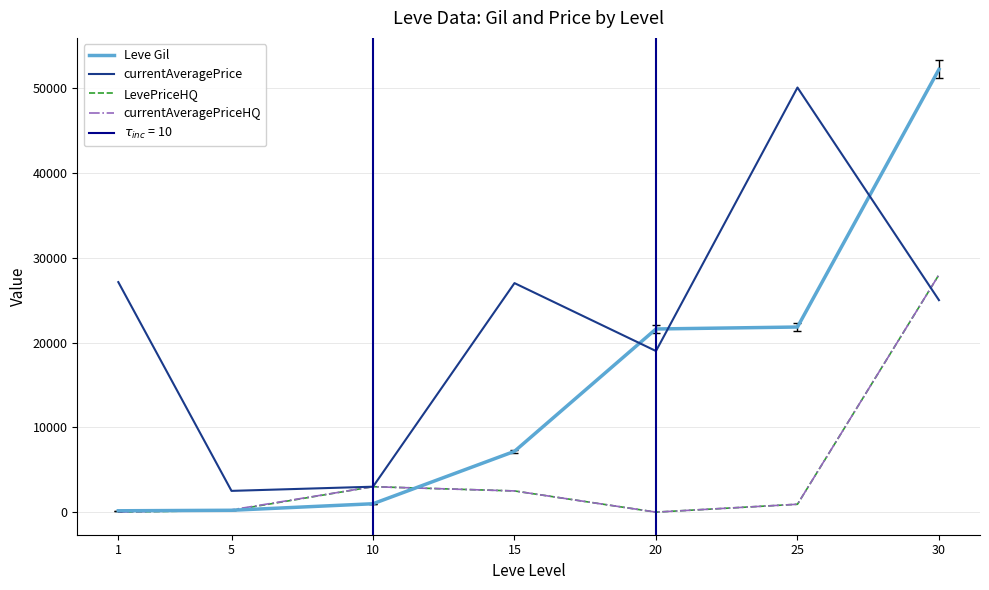

At which category is the sum across all series the highest?

30